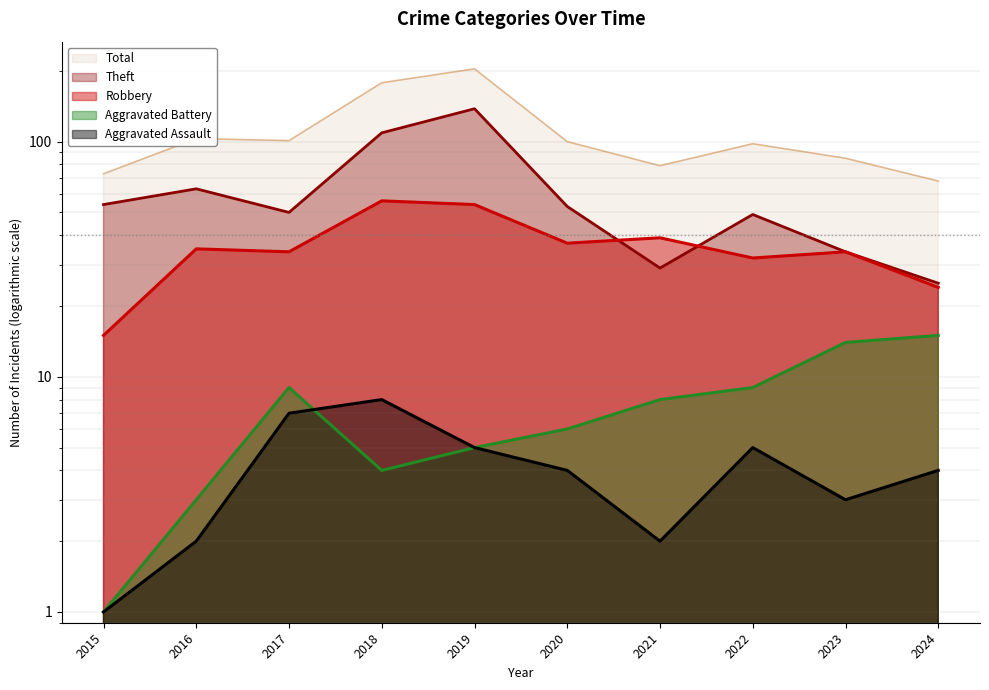

What is the sum of the Aggravated Assault values at 2018 and 2019?

13